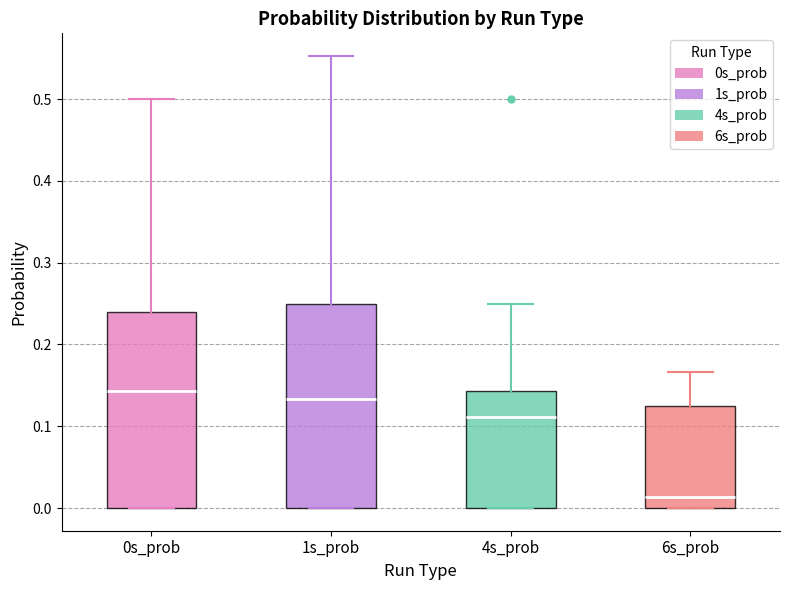

Where does the upper whisker of the box for 6s_prob end on the y-axis? The values are not printed on the chart, so give them approximately, as read against the axis.

0.17